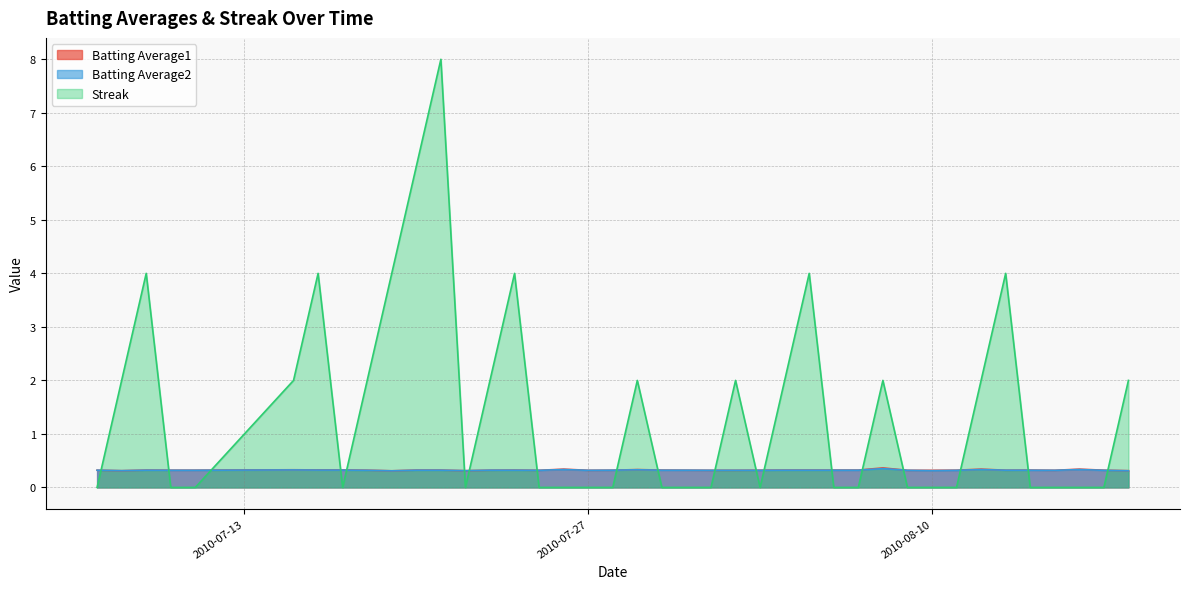

Reading right to left, list all the values displayed in this chart.

Batting Average1: 2010-08-18=0.3	2010-08-17=0.3	2010-08-16=0.3	2010-08-15=0.3	2010-08-14=0.3	2010-08-13=0.3	2010-08-12=0.3	2010-08-11=0.3	2010-08-10=0.3	2010-08-09=0.3	2010-08-08=0.4	2010-08-07=0.3	2010-08-06=0.3	2010-08-05=0.3	2010-08-04=0.3	2010-08-03=0.3	2010-08-02=0.3	2010-08-01=0.3	2010-07-31=0.3	2010-07-30=0.3	2010-07-29=0.3	2010-07-28=0.3	2010-07-27=0.3	2010-07-26=0.3	2010-07-25=0.3	2010-07-24=0.3	2010-07-23=0.3	2010-07-22=0.3	2010-07-21=0.3	2010-07-20=0.3	2010-07-19=0.3	2010-07-18=0.3	2010-07-17=0.3	2010-07-16=0.3	2010-07-15=0.3	2010-07-11=0.3	2010-07-10=0.3	2010-07-09=0.3	2010-07-08=0.3	2010-07-07=0.3
Batting Average2: 2010-08-18=0.3	2010-08-17=0.3	2010-08-16=0.3	2010-08-15=0.3	2010-08-14=0.3	2010-08-13=0.3	2010-08-12=0.3	2010-08-11=0.3	2010-08-10=0.3	2010-08-09=0.3	2010-08-08=0.4	2010-08-07=0.3	2010-08-06=0.3	2010-08-05=0.3	2010-08-04=0.3	2010-08-03=0.3	2010-08-02=0.3	2010-08-01=0.3	2010-07-31=0.3	2010-07-30=0.3	2010-07-29=0.3	2010-07-28=0.3	2010-07-27=0.3	2010-07-26=0.3	2010-07-25=0.3	2010-07-24=0.3	2010-07-23=0.3	2010-07-22=0.3	2010-07-21=0.3	2010-07-20=0.3	2010-07-19=0.3	2010-07-18=0.3	2010-07-17=0.3	2010-07-16=0.3	2010-07-15=0.3	2010-07-11=0.3	2010-07-10=0.3	2010-07-09=0.3	2010-07-08=0.3	2010-07-07=0.3
Streak: 2010-08-18=2.0	2010-08-17=0.0	2010-08-16=0.0	2010-08-15=0.0	2010-08-14=0.0	2010-08-13=4.0	2010-08-12=2.0	2010-08-11=0.0	2010-08-10=0.0	2010-08-09=0.0	2010-08-08=2.0	2010-08-07=0.0	2010-08-06=0.0	2010-08-05=4.0	2010-08-04=2.0	2010-08-03=0.0	2010-08-02=2.0	2010-08-01=0.0	2010-07-31=0.0	2010-07-30=0.0	2010-07-29=2.0	2010-07-28=0.0	2010-07-27=0.0	2010-07-26=0.0	2010-07-25=0.0	2010-07-24=4.0	2010-07-23=2.0	2010-07-22=0.0	2010-07-21=8.0	2010-07-20=6.0	2010-07-19=4.0	2010-07-18=2.0	2010-07-17=0.0	2010-07-16=4.0	2010-07-15=2.0	2010-07-11=0.0	2010-07-10=0.0	2010-07-09=4.0	2010-07-08=2.0	2010-07-07=0.0